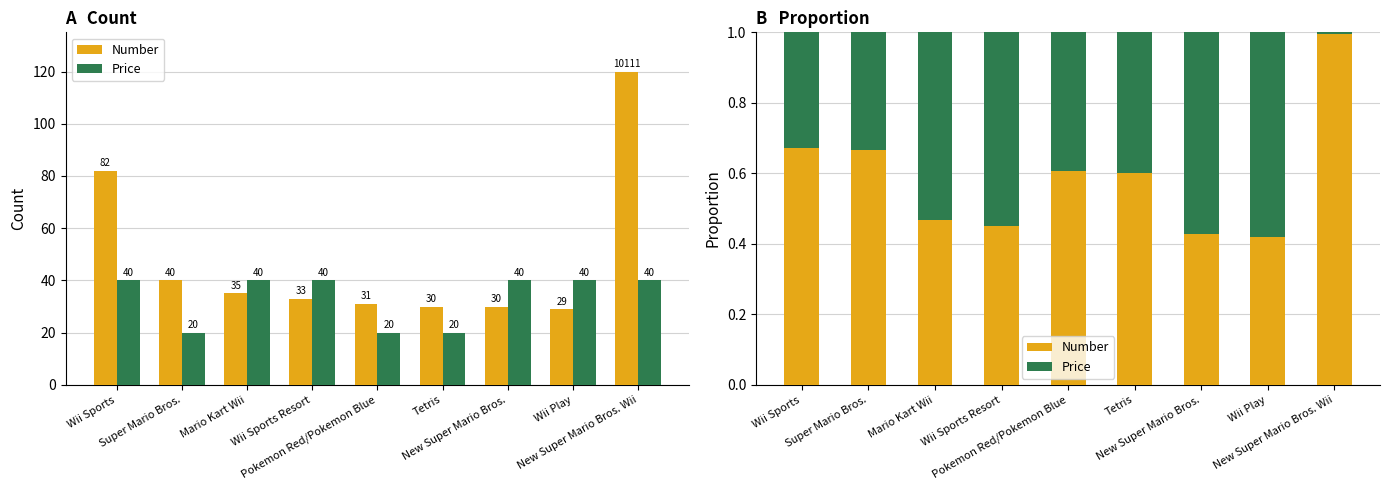

List the series in order of their peak value, lowest first.

Price, Number